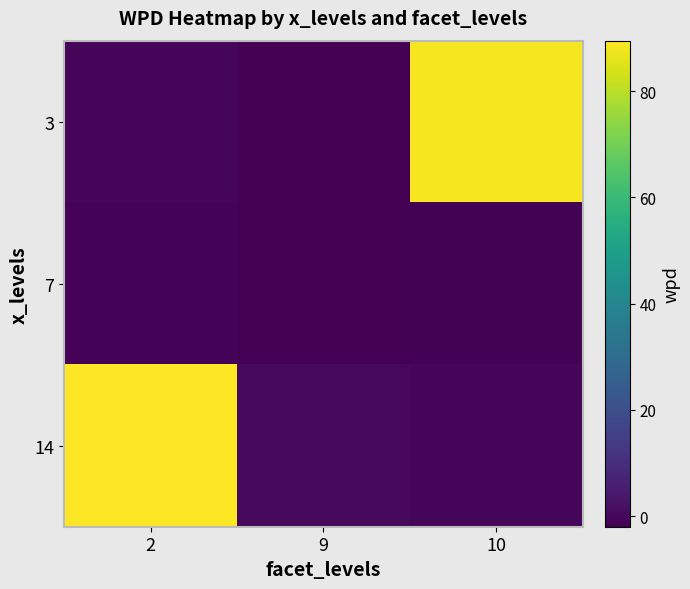

At 10, list the series in order from largest to smallest.

3, 14, 7